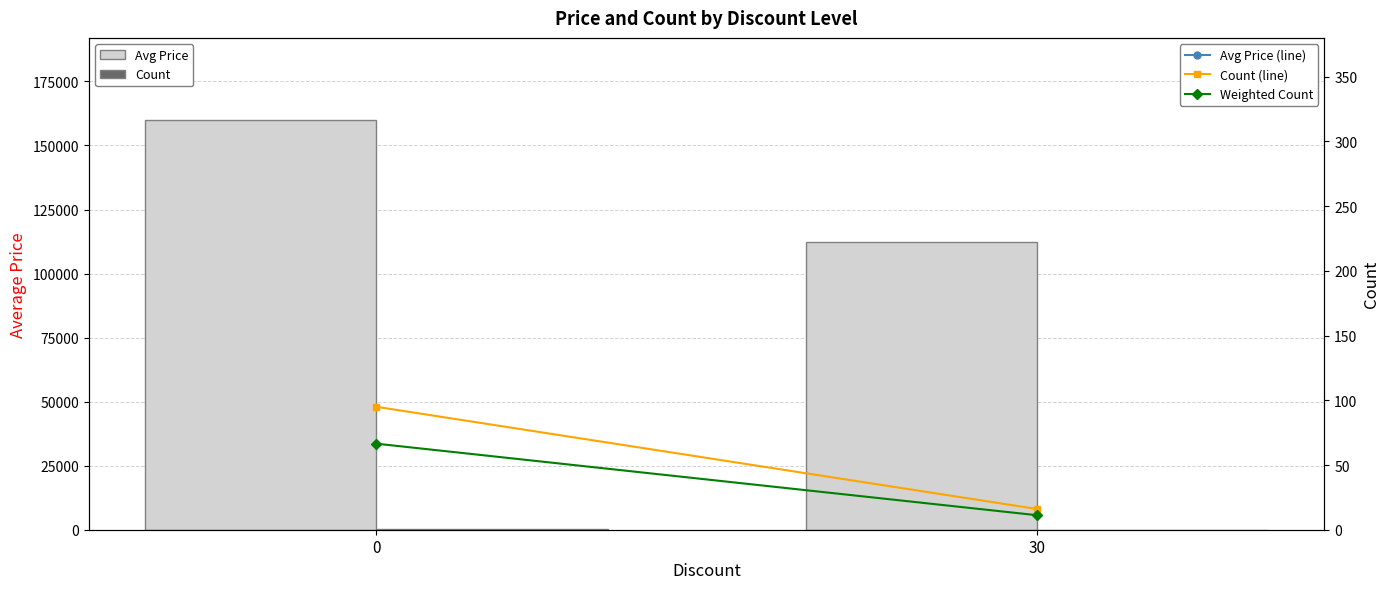

List the series in order of their peak value, highest first.

Avg Price, Avg Price (line), Count, Count (line), Weighted Count